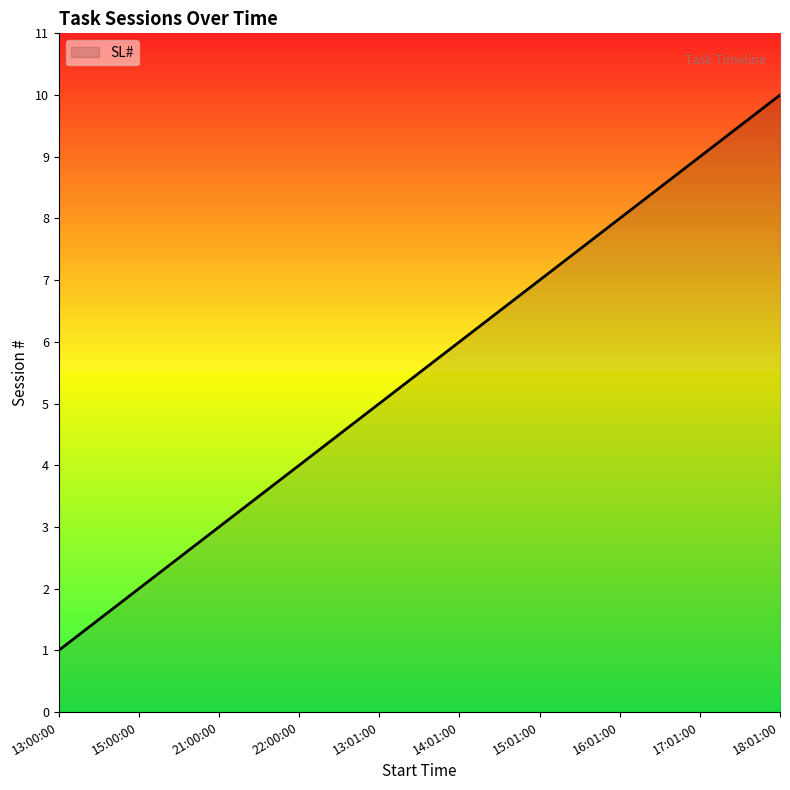

What position from the right is 22:00:00?

7